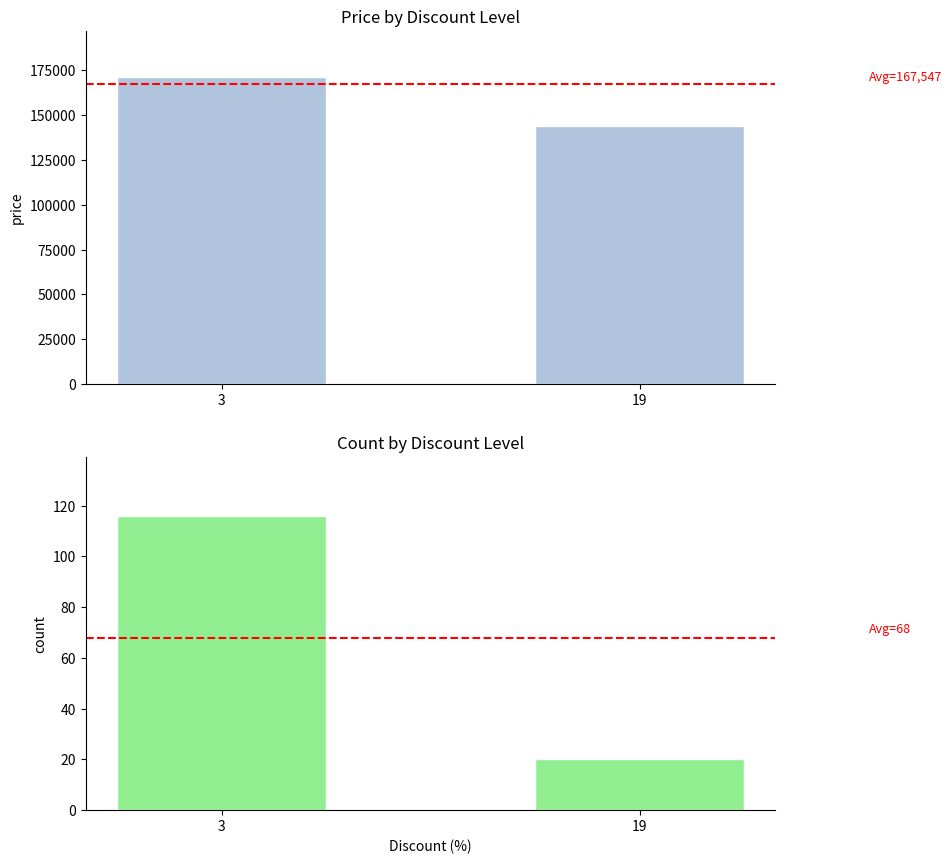

At which label is Average Price closest to 157598?

19